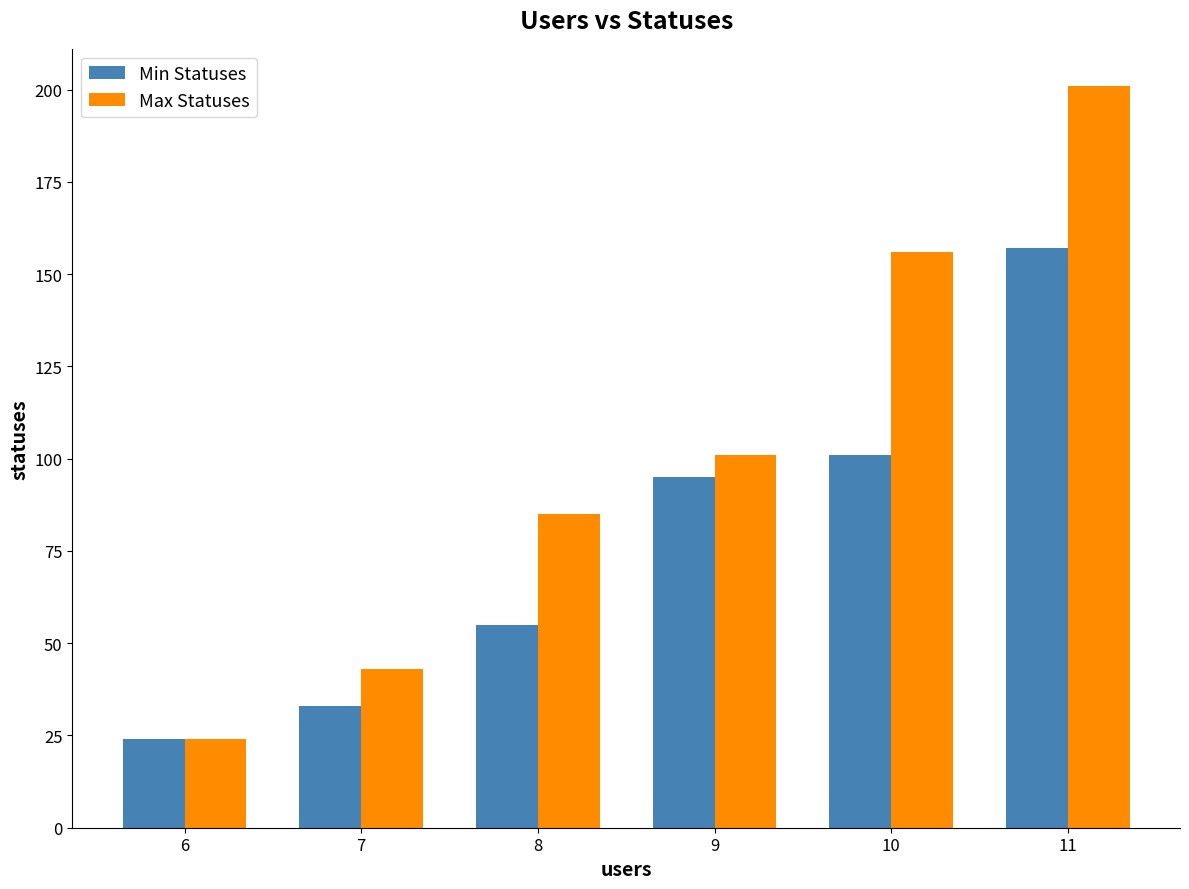

Is it true that Min Statuses equals 33 at 7?

True